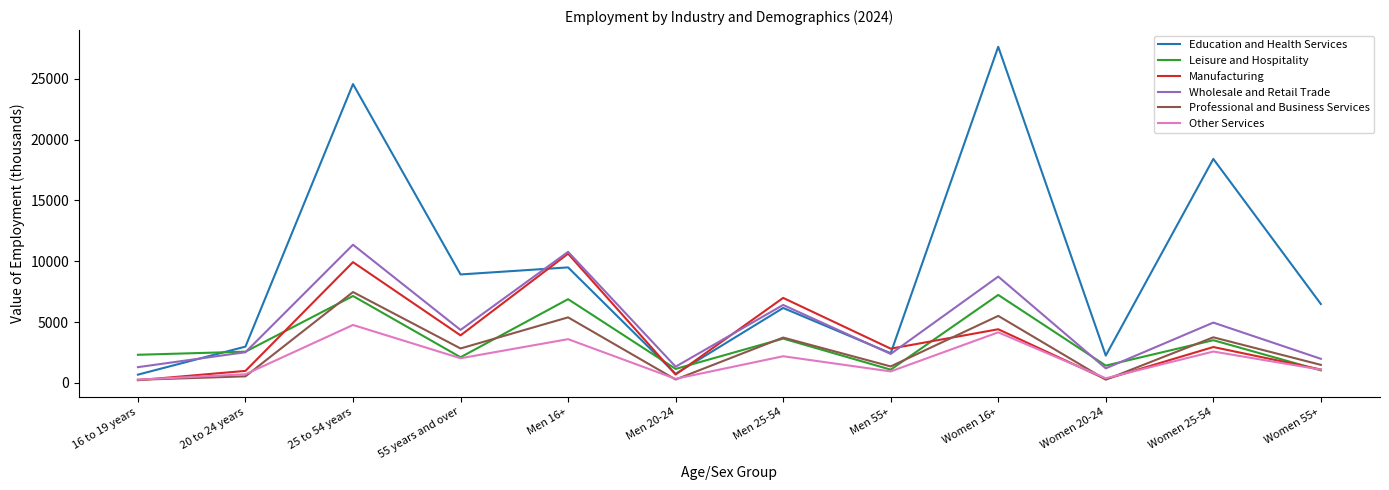

What is the highest value of the Manufacturing series?

10618